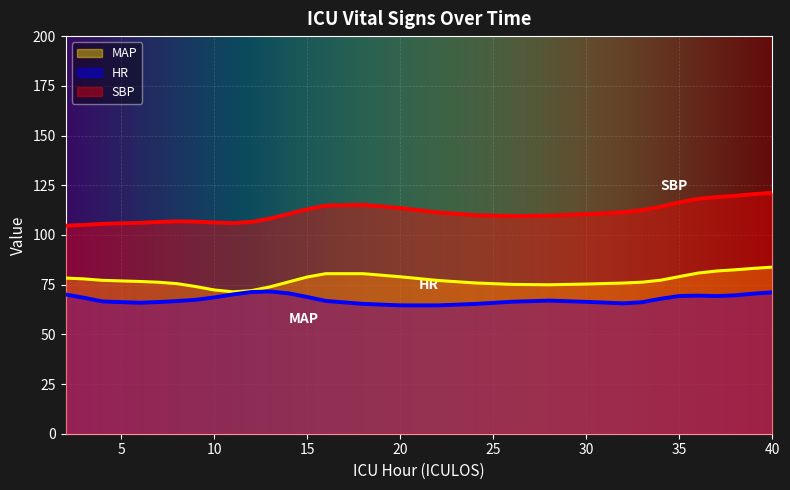

True or false: MAP and SBP intersect in this chart.

False